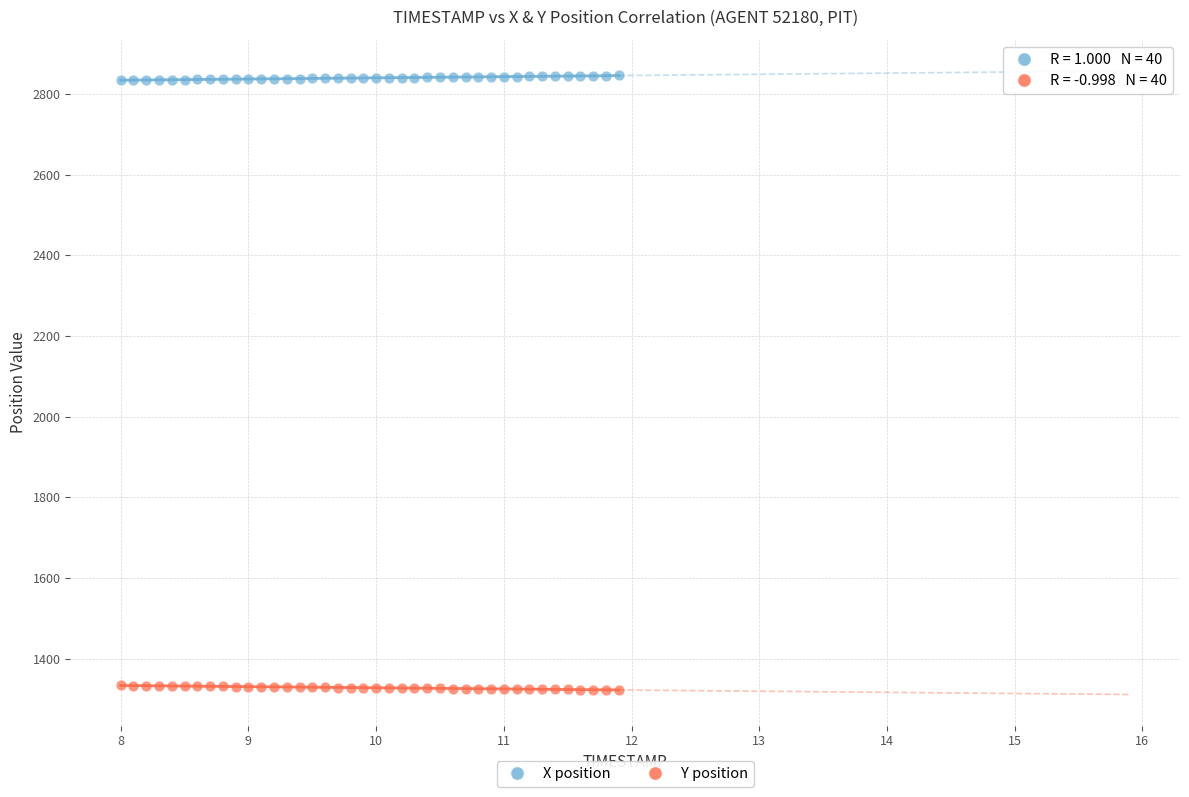

What is the X range (max minus min) for the scatter plot?

3.9